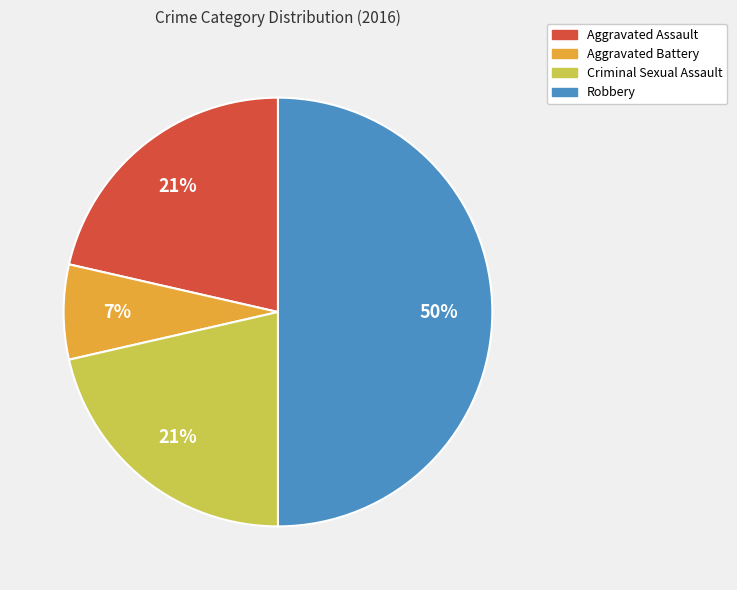

To the nearest percent, what portion does Aggravated Battery represent?

7%